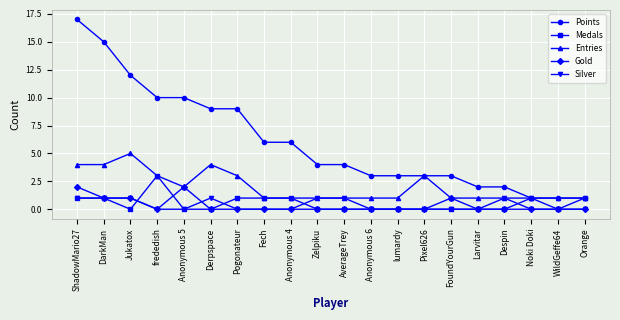

Which series has the largest range (max minus min)?

Points